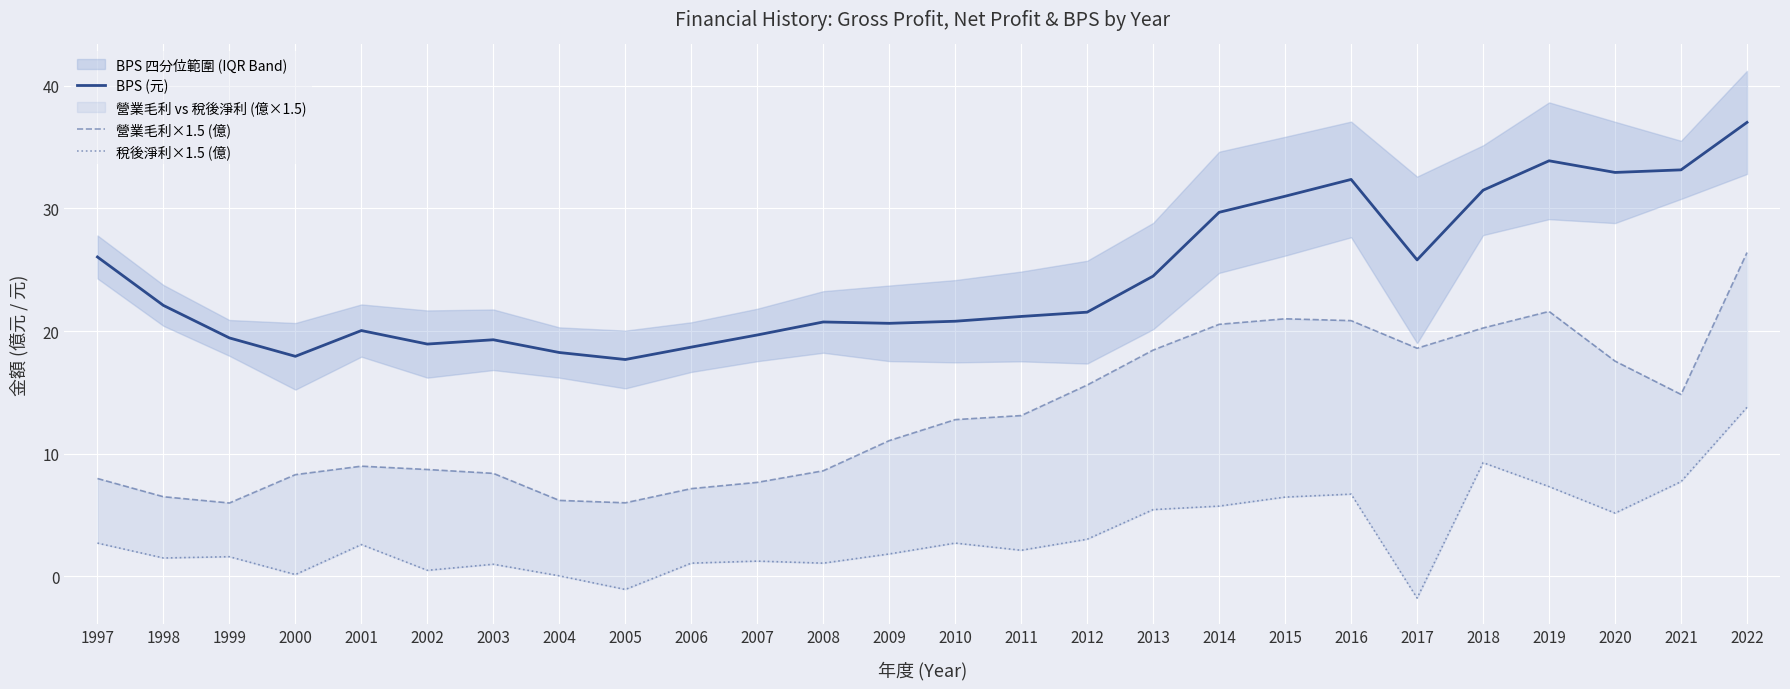

True or false: 營業毛利×1.5 (億) and 稅後淨利×1.5 (億) intersect in this chart.

False